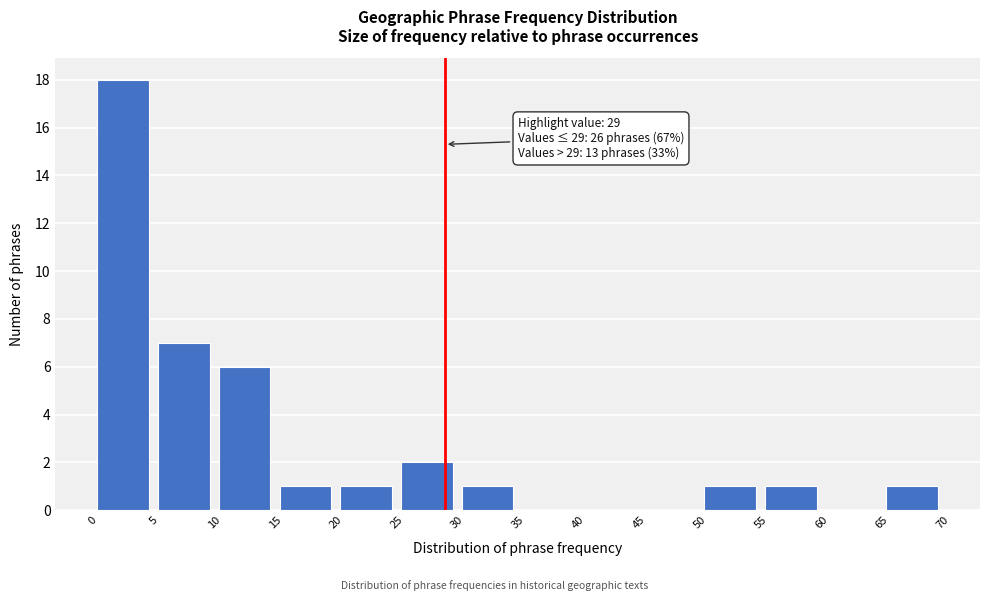

Which range on the x-axis has the tallest bar?

0 to 5